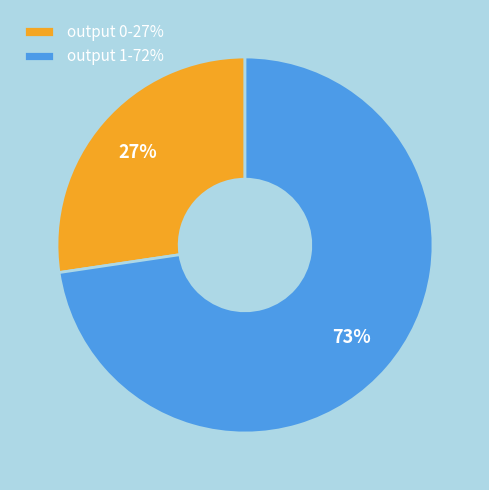

Approximately how many times larger is the value at output 1-72% compared to output 0-27%?

2.7